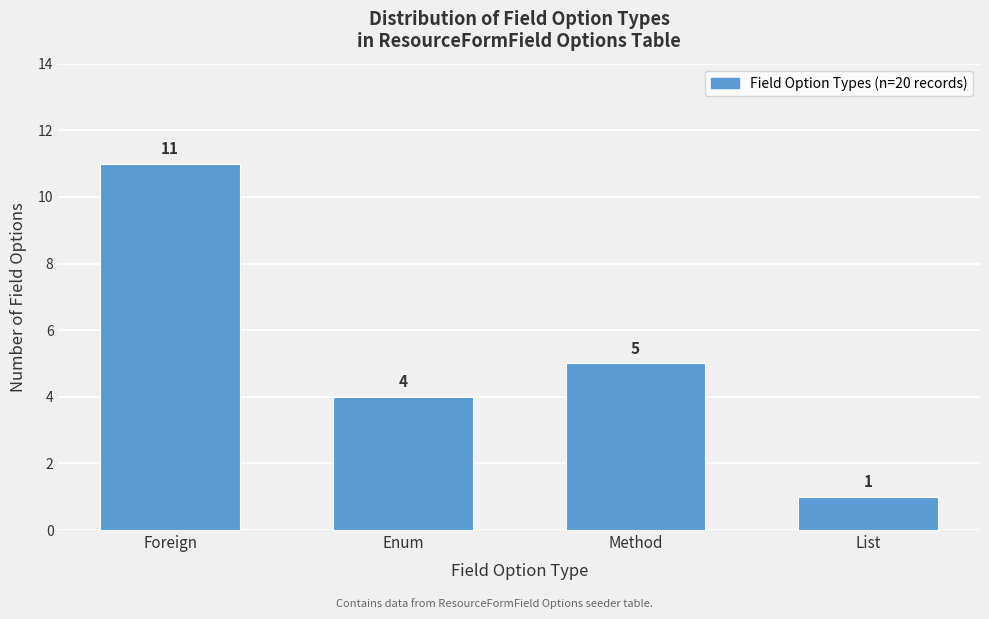

Reading left to right, transcribe all the data shown in this chart.

11	4	5	1